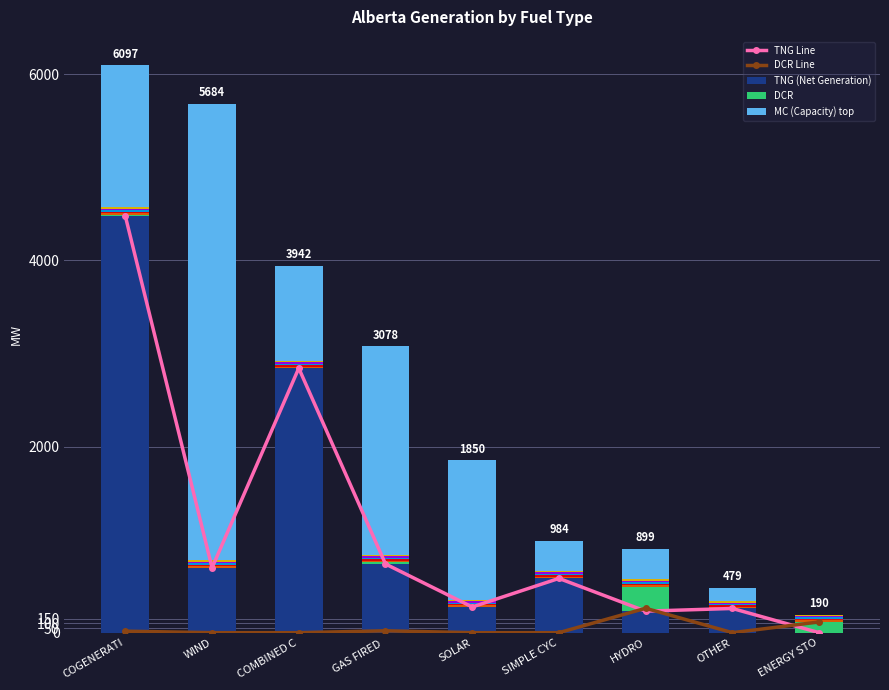

What is the greatest value displayed?

4907